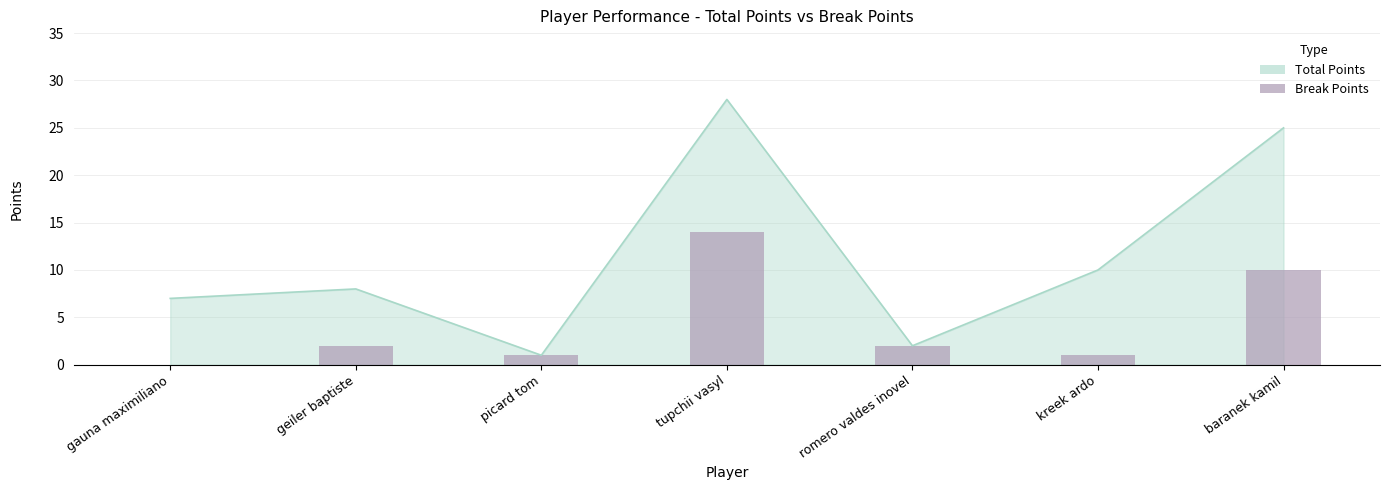

Which category has the highest value across all series?

tupchii vasyl